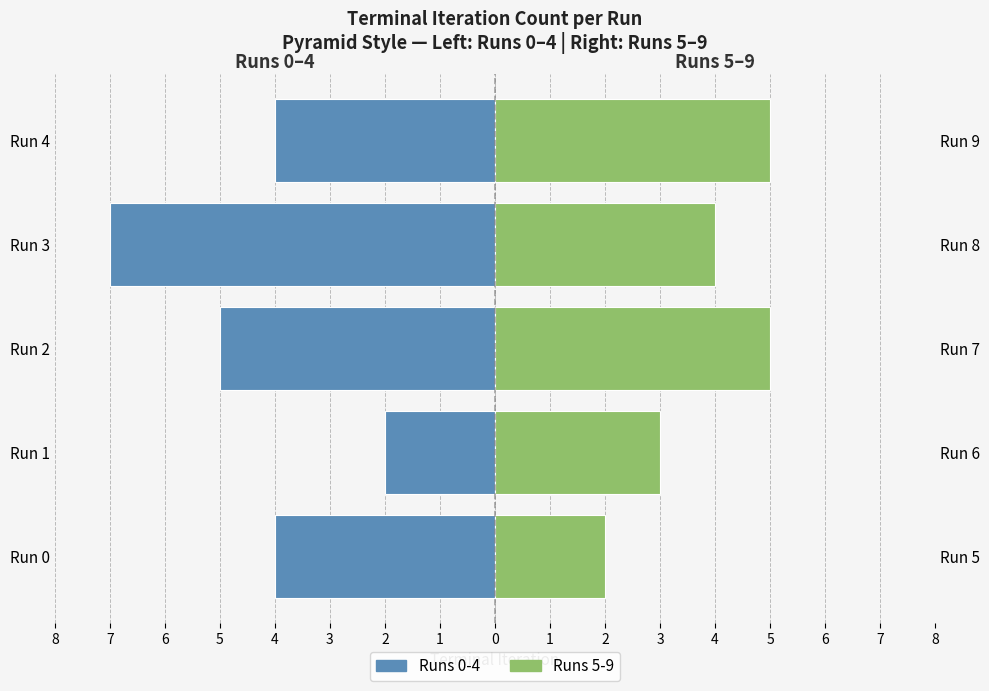

Reading right to left, extract all data points from this chart.

Runs 0-4: -4	-7	-5	-2	-4
Runs 5-9: 5	4	5	3	2